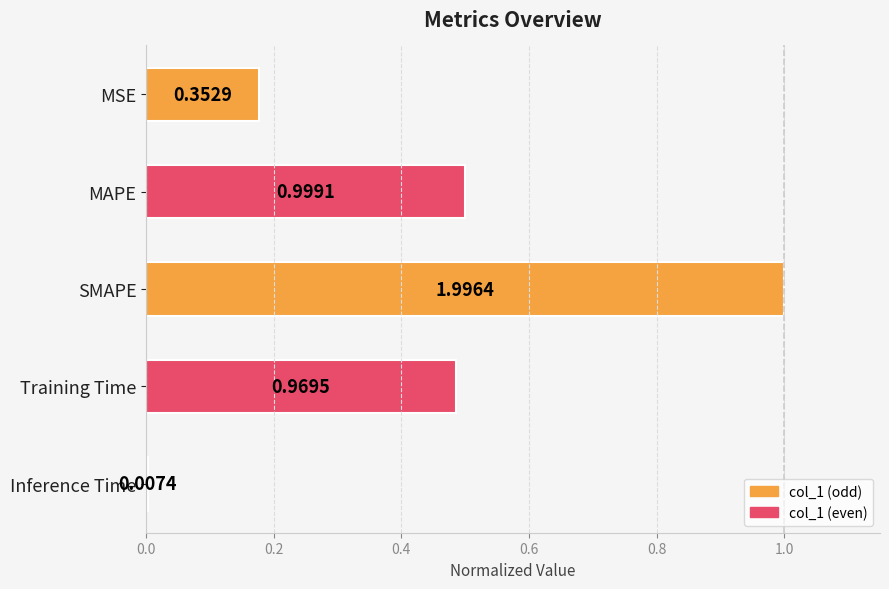

What is the difference between the values at SMAPE and Inference Time?

1.0